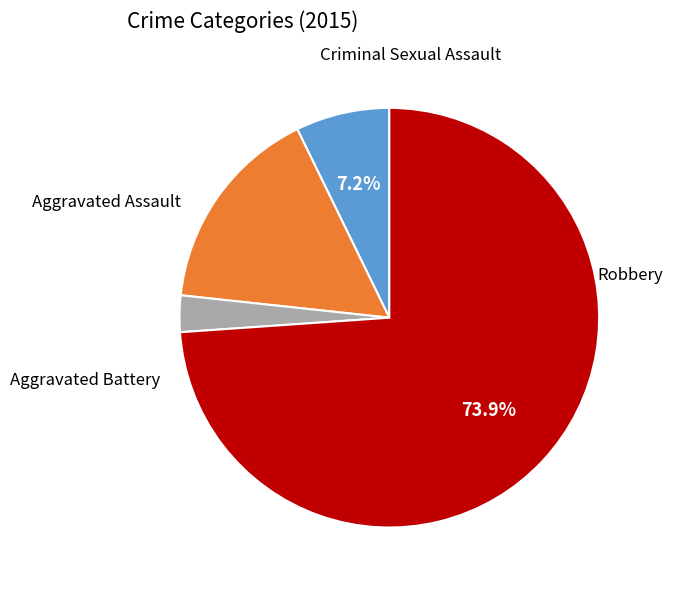

Is there any slice that represents more than half of the pie?

Yes